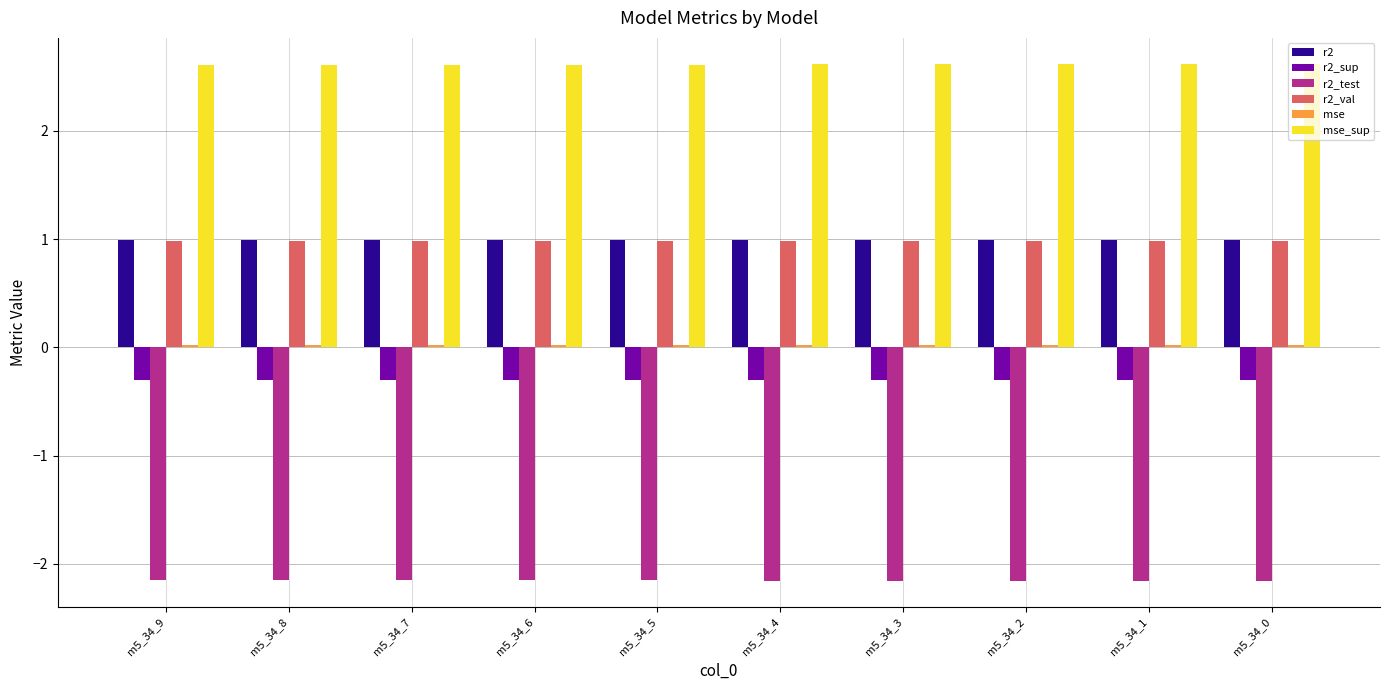

What is the average value of the r2_val series?

1.0